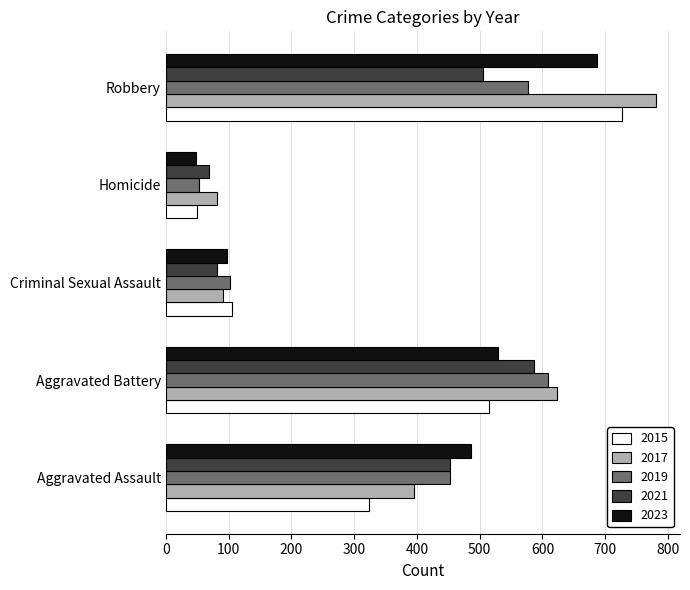

The 2019 series shows 53 at Homicide. True or false?

True